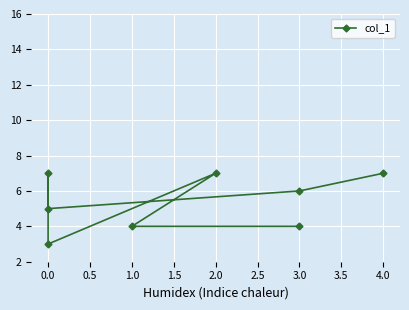

Which has a higher value, 3.0 or 0.0?

3.0